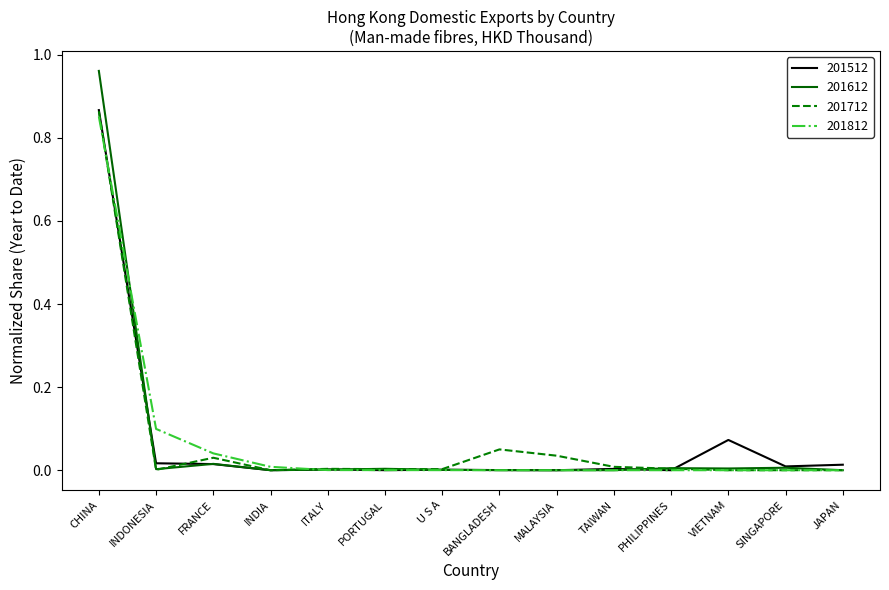

The value of 201812 at ITALY is 0.0. True or false?

True